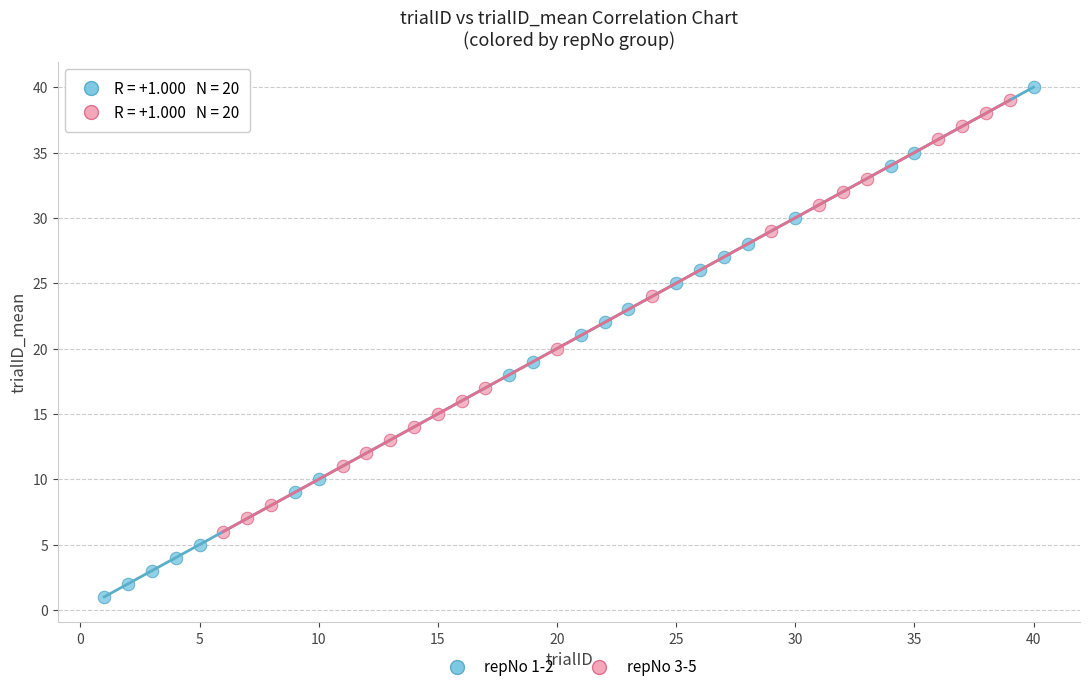

What are all the series names shown in the legend?

repNo 1-2, repNo 3-5